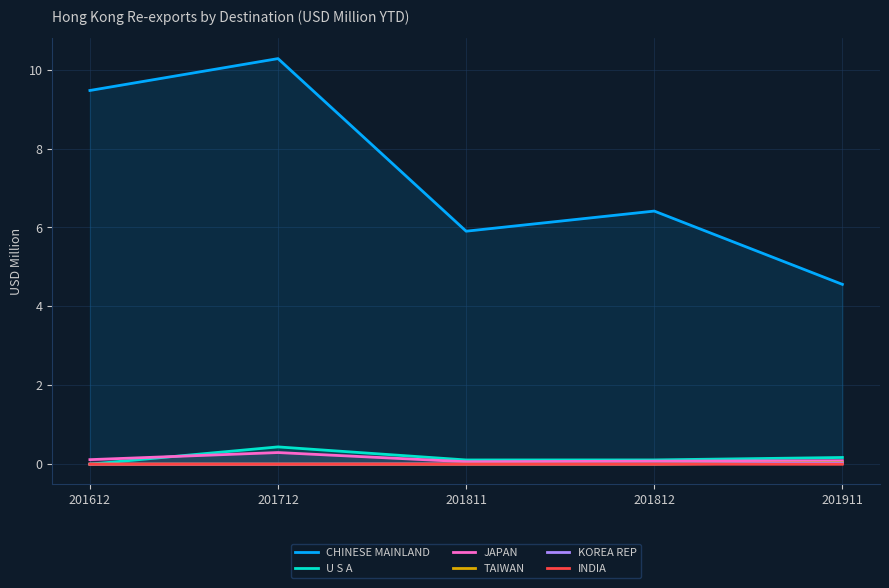

At how many categories does at least one series exceed 5?

4